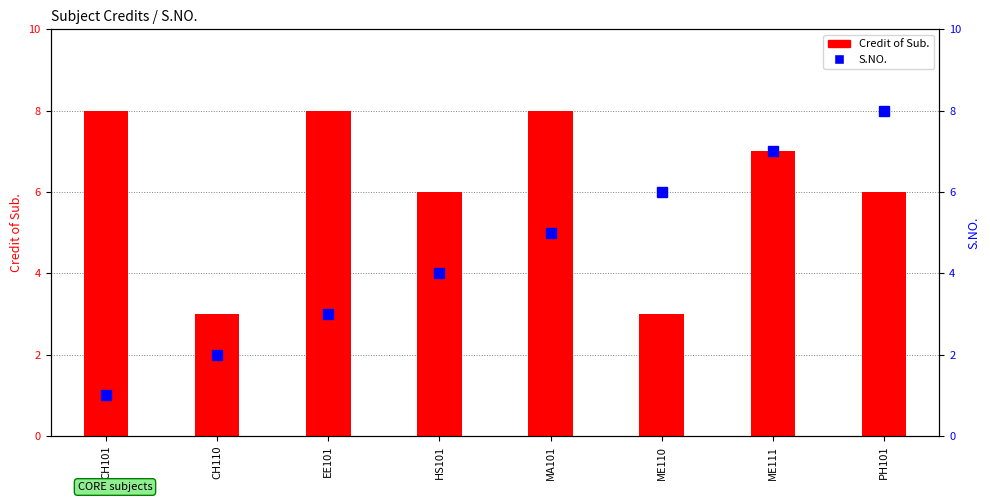

At how many categories does at least one series exceed 1?

8